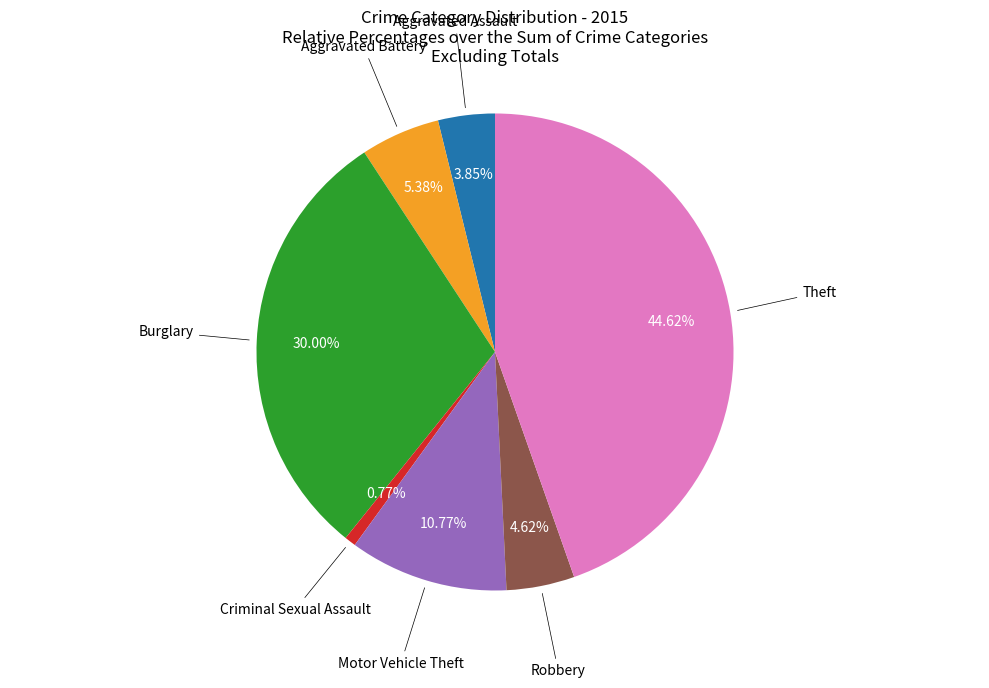

Is there a majority slice in this chart?

No